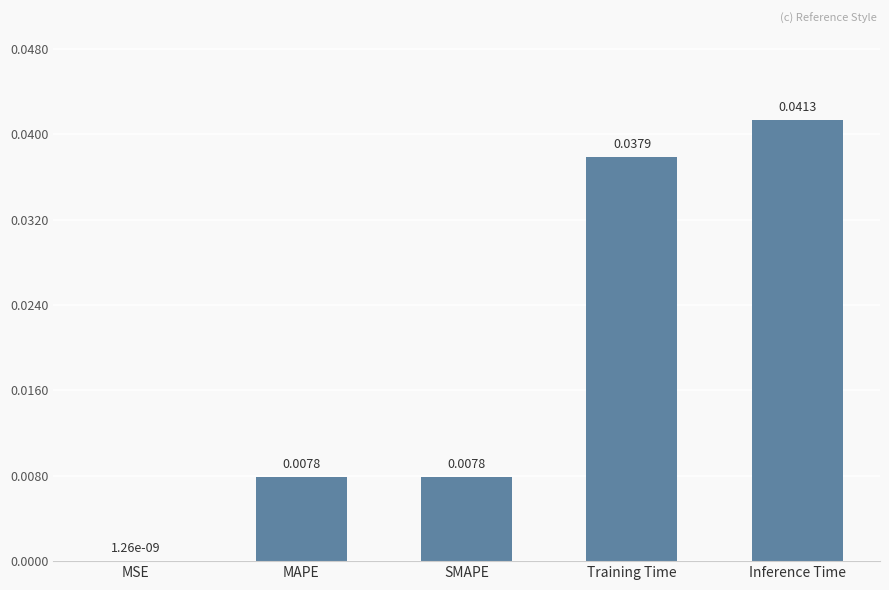

The value at Training Time is 0.1. True or false?

False